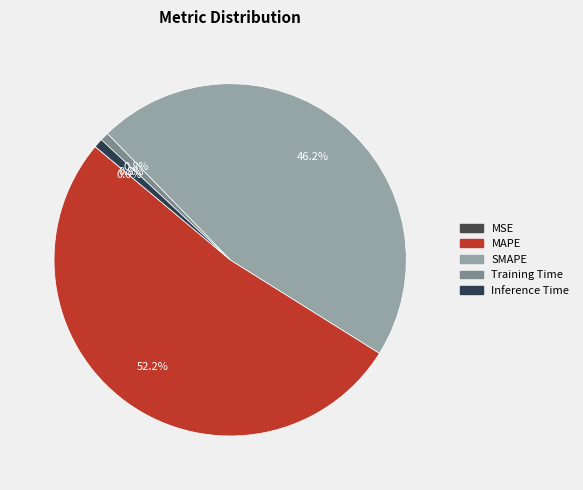

Which slice is the largest?

MAPE